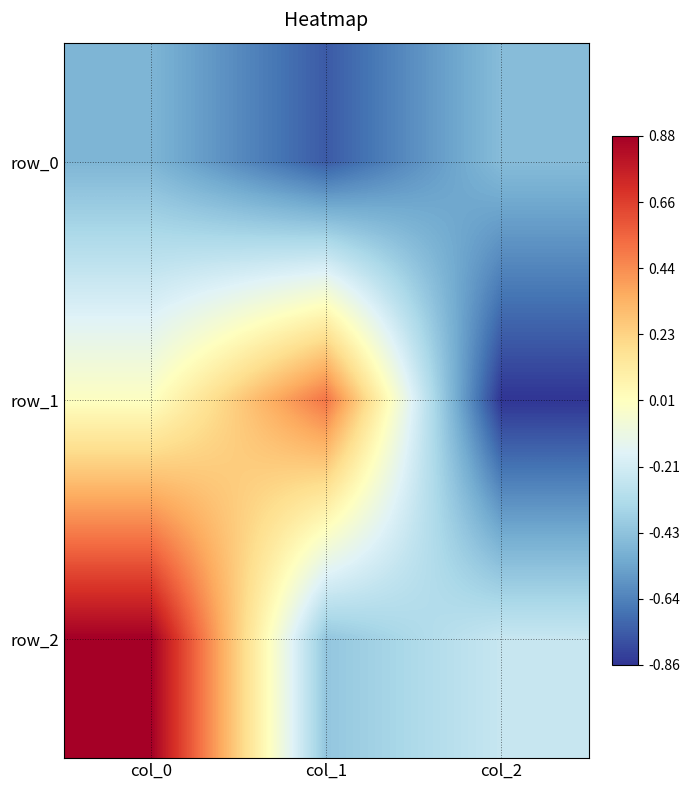

What is the maximum value for row_0?

-0.4